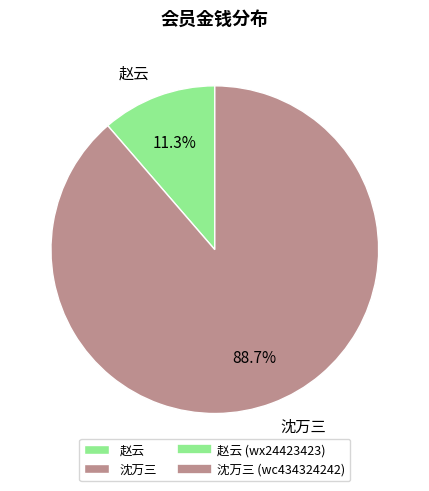

To the nearest percent, what is the average slice percentage?

50%